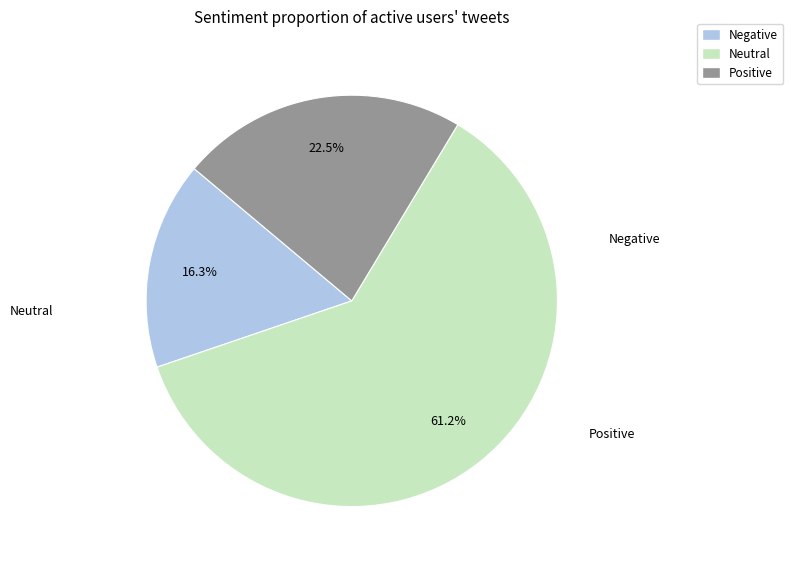

Does any single category account for the majority?

Yes